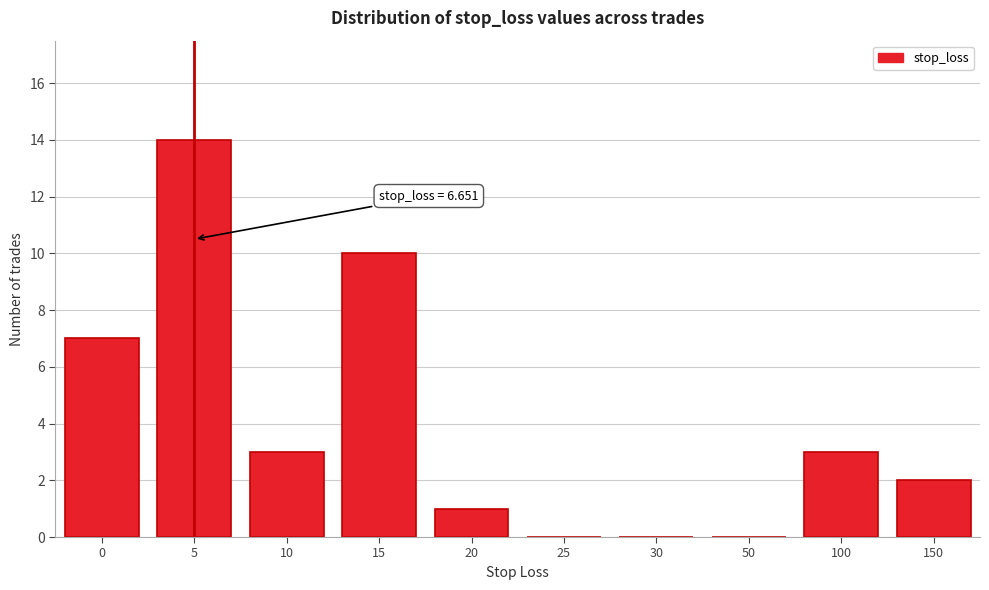

Reading left to right, extract all data points from this chart.

0=7	5=14	10=3	15=10	20=1	25=0	30=0	50=0	100=3	150=2